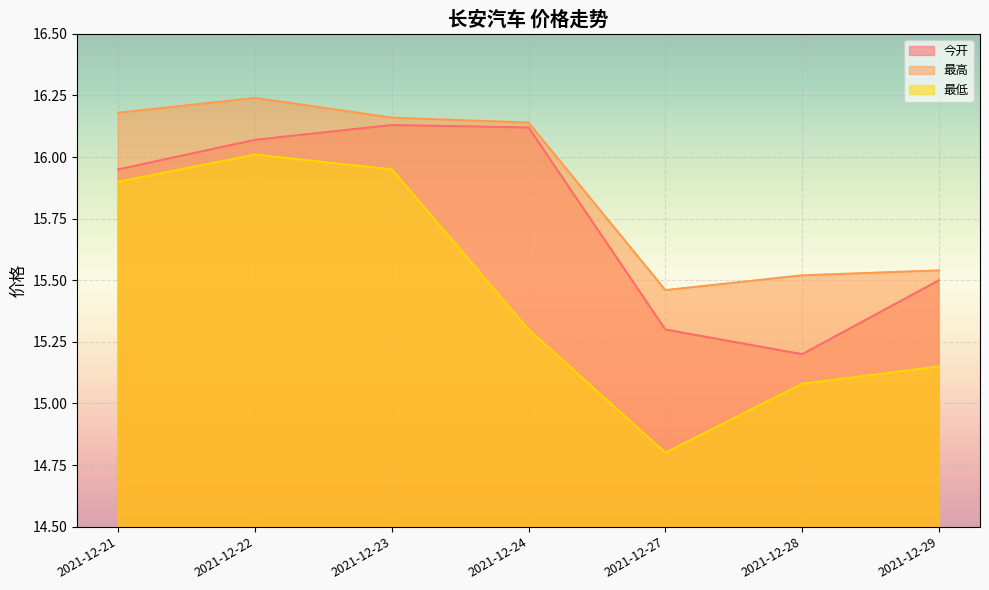

True or false: 最高 has more than 2 interior local peaks.

False